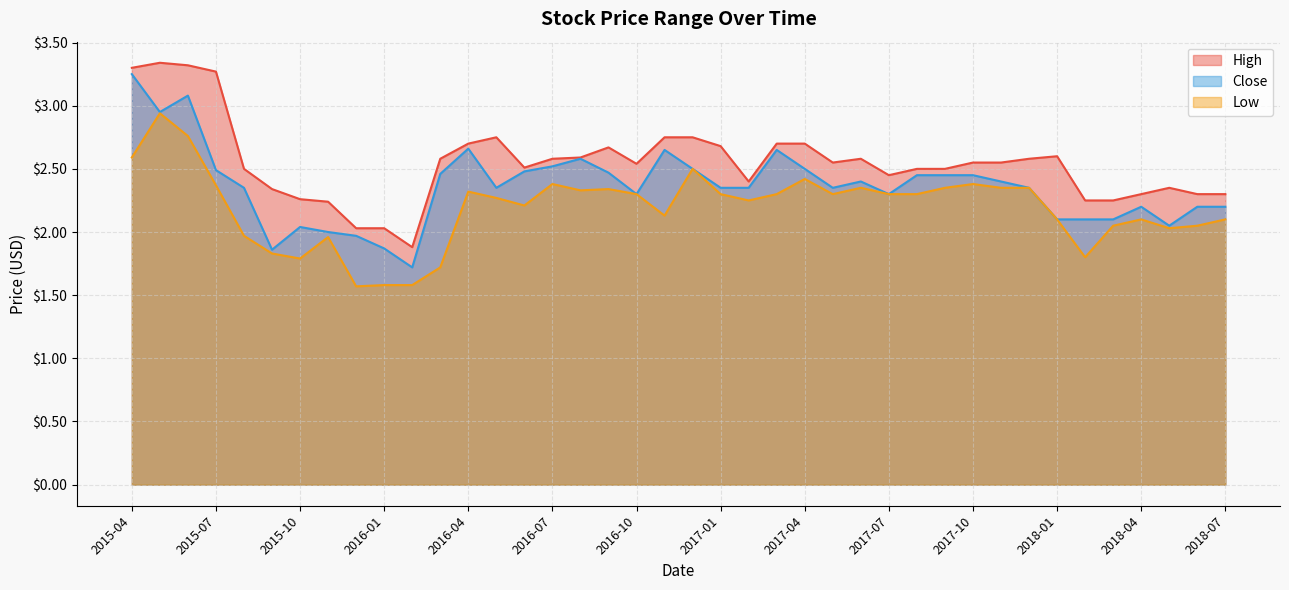

How many distinct data groups are displayed?

3